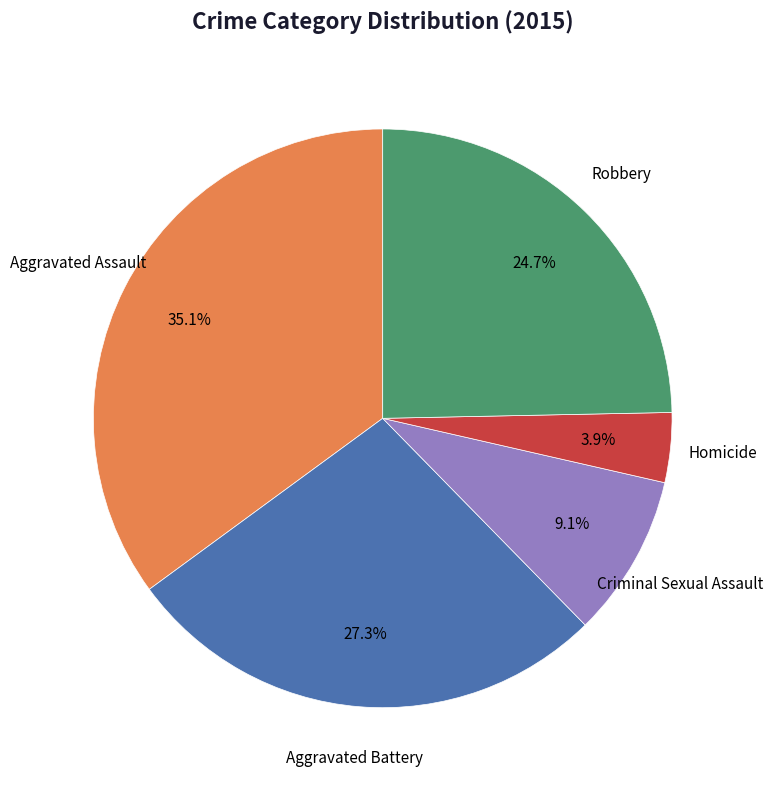

To the nearest percent, what is the difference between the largest and smallest slice percentages?

31%